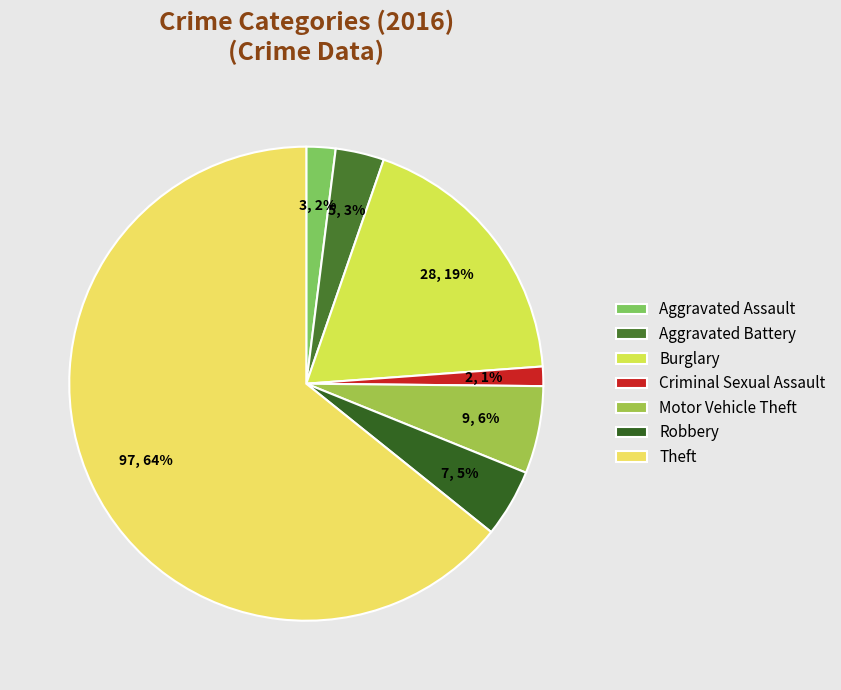

To the nearest percent, what is the combined percentage of Theft and Burglary?

83%